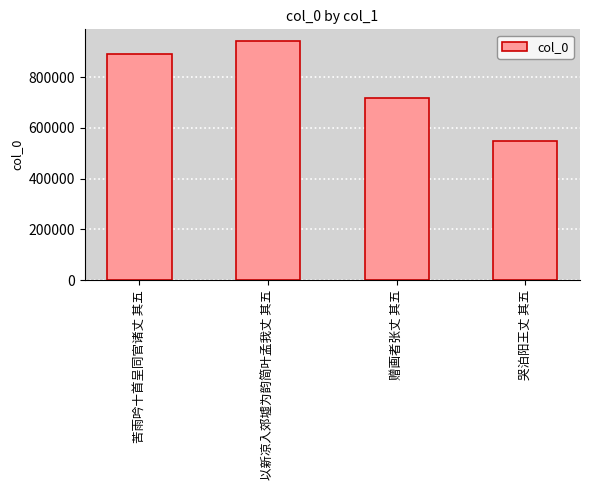

Approximately how many times larger is the value at 哭泊阳王丈 其五 compared to 以新凉入郊墟为韵简叶孟我丈 其五?

0.6